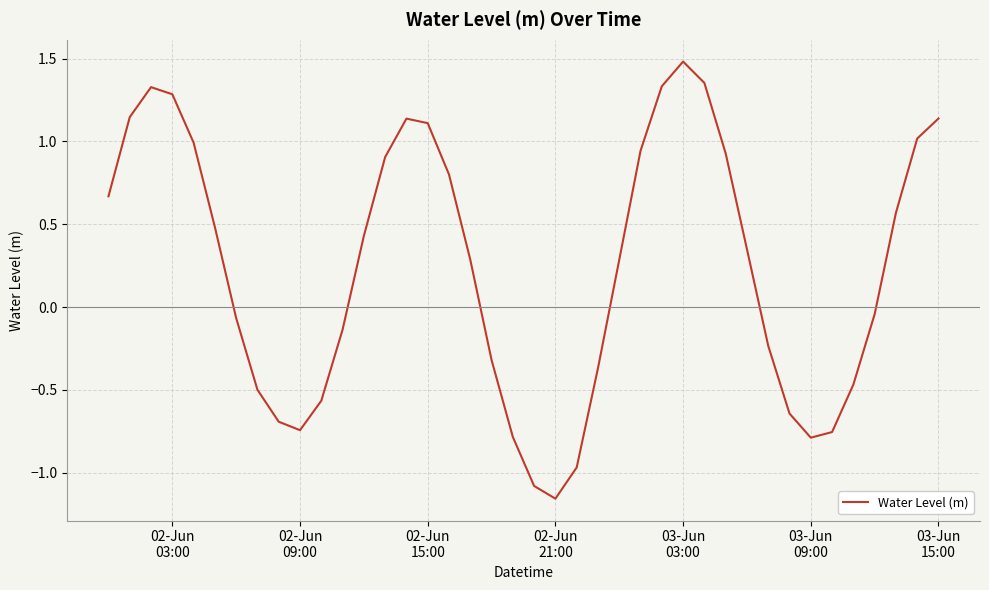

What is the difference between the maximum and minimum values?

2.6